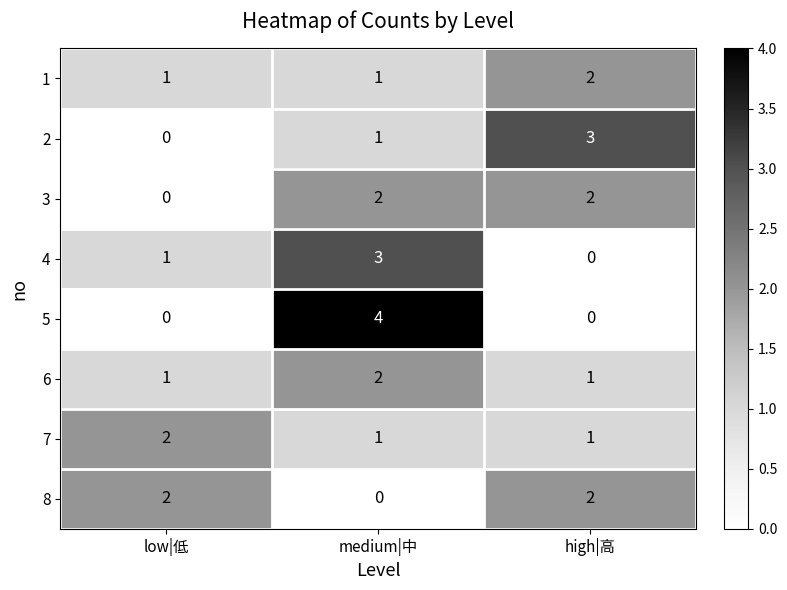

What is the spread (max minus min) of values at medium|中?

4